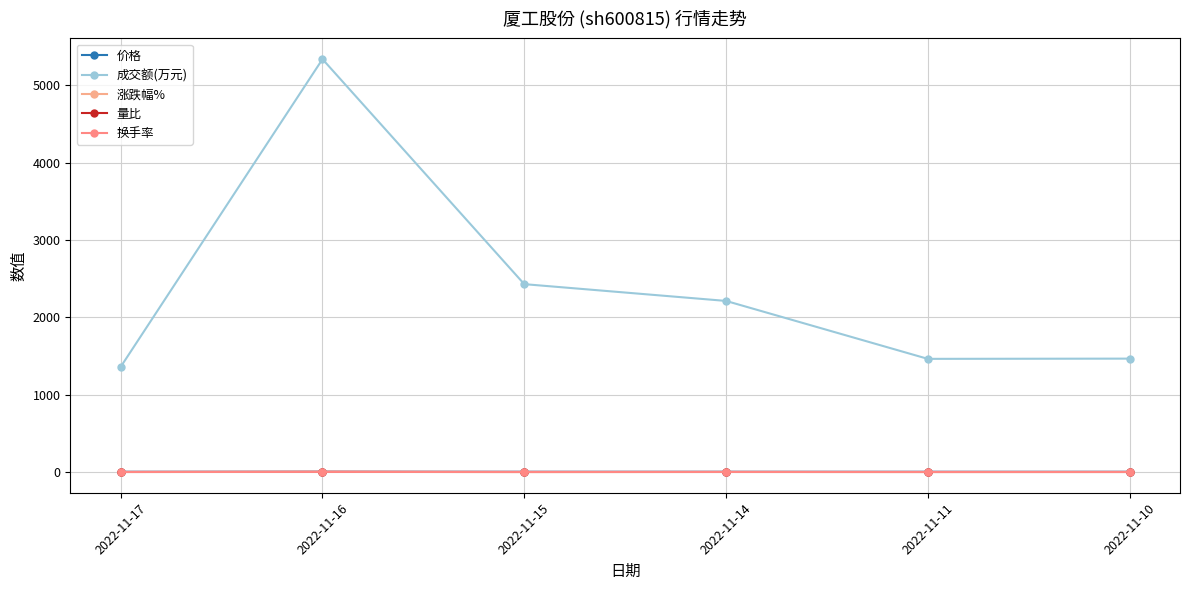

Reading left to right, transcribe all the data shown in this chart.

价格: 2.7	2.8	2.8	2.8	2.8	2.8
成交额(万元): 1360.0	5338.0	2429.0	2212.0	1463.0	1466.0
涨跌幅%: 0.0	2.2	-1.1	0.7	-0.4	0.4
量比: 0.6	2.4	0.8	0.8	0.5	0.6
换手率: 0.3	1.1	0.5	0.5	0.3	0.3